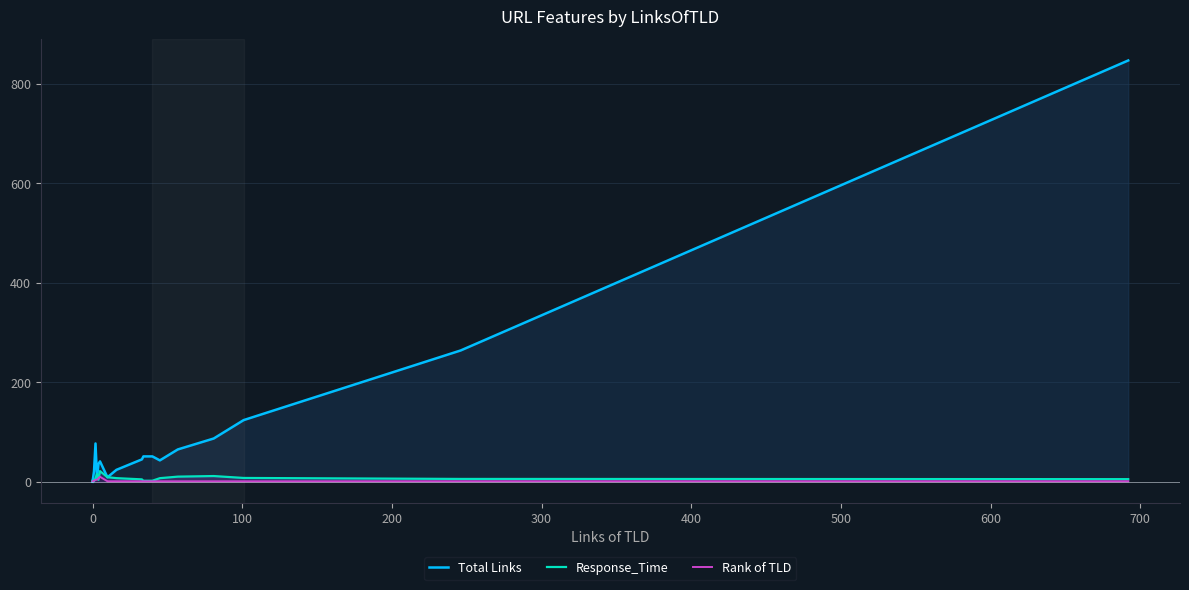

Which series has the largest total across all categories?

Total Links